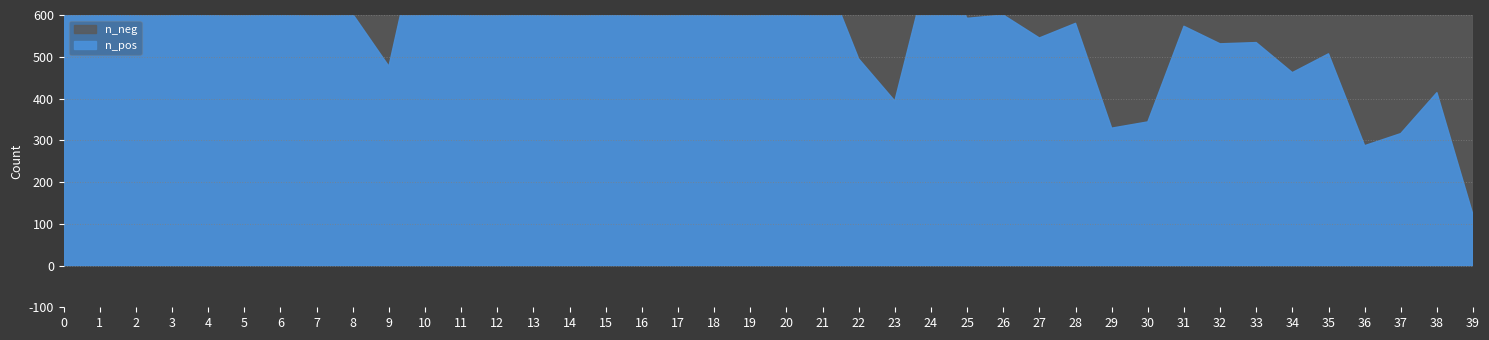

What is the smallest value displayed?

121